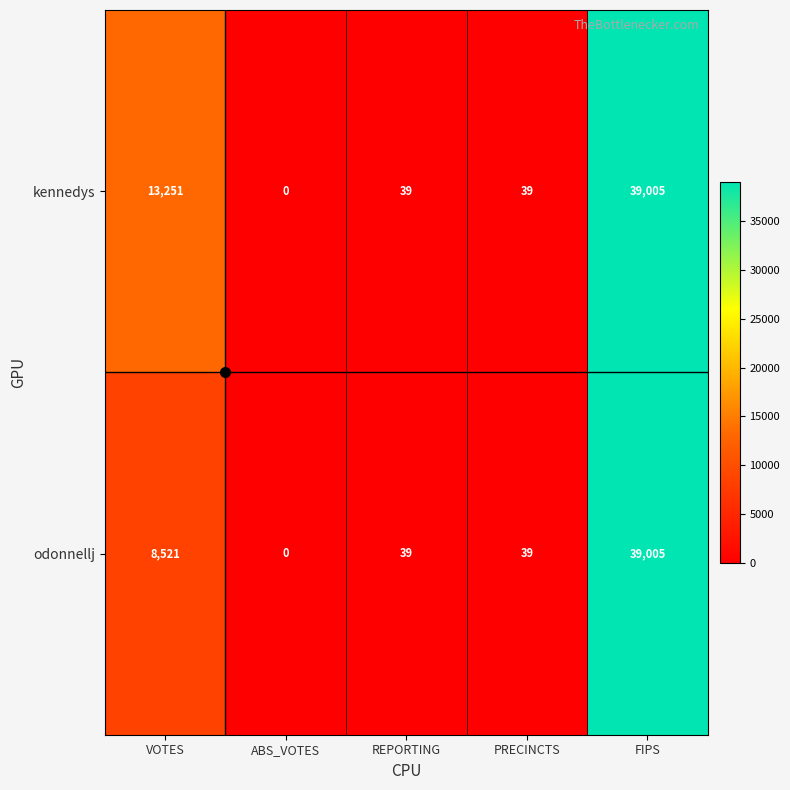

Between VOTES and REPORTING, which series saw the biggest shift?

kennedys